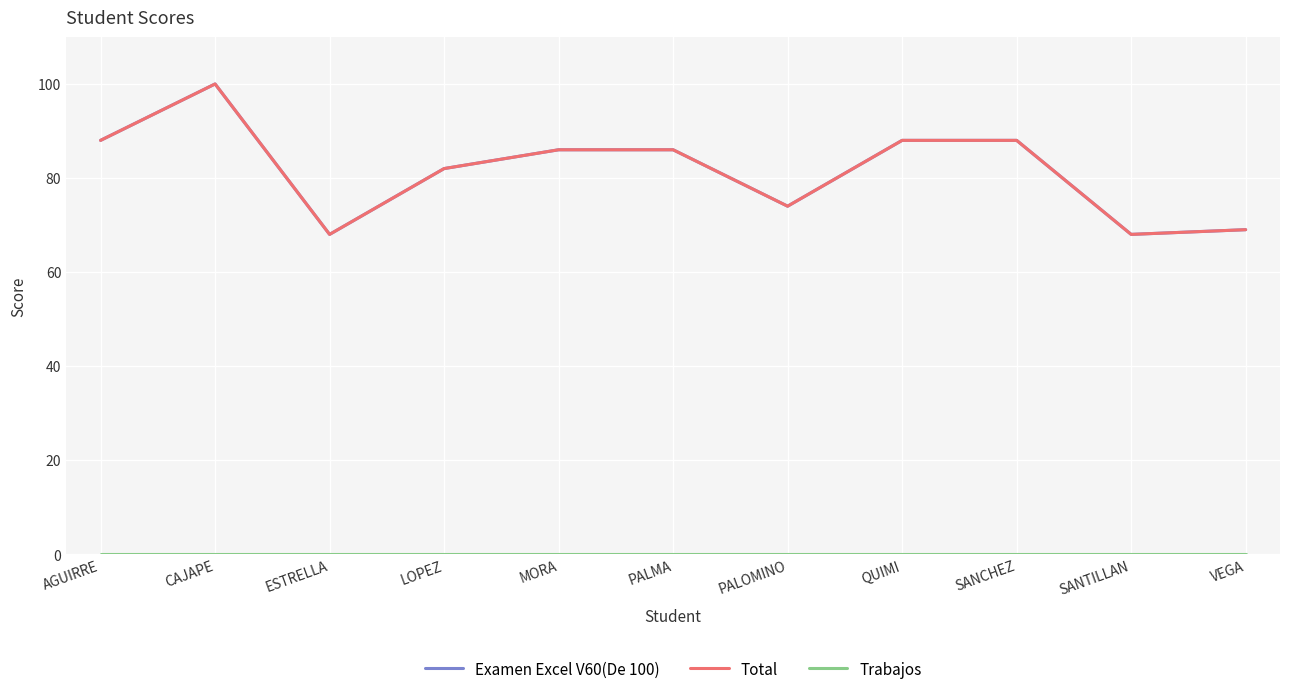

What is the difference between the highest and lowest values at QUIMI?

88